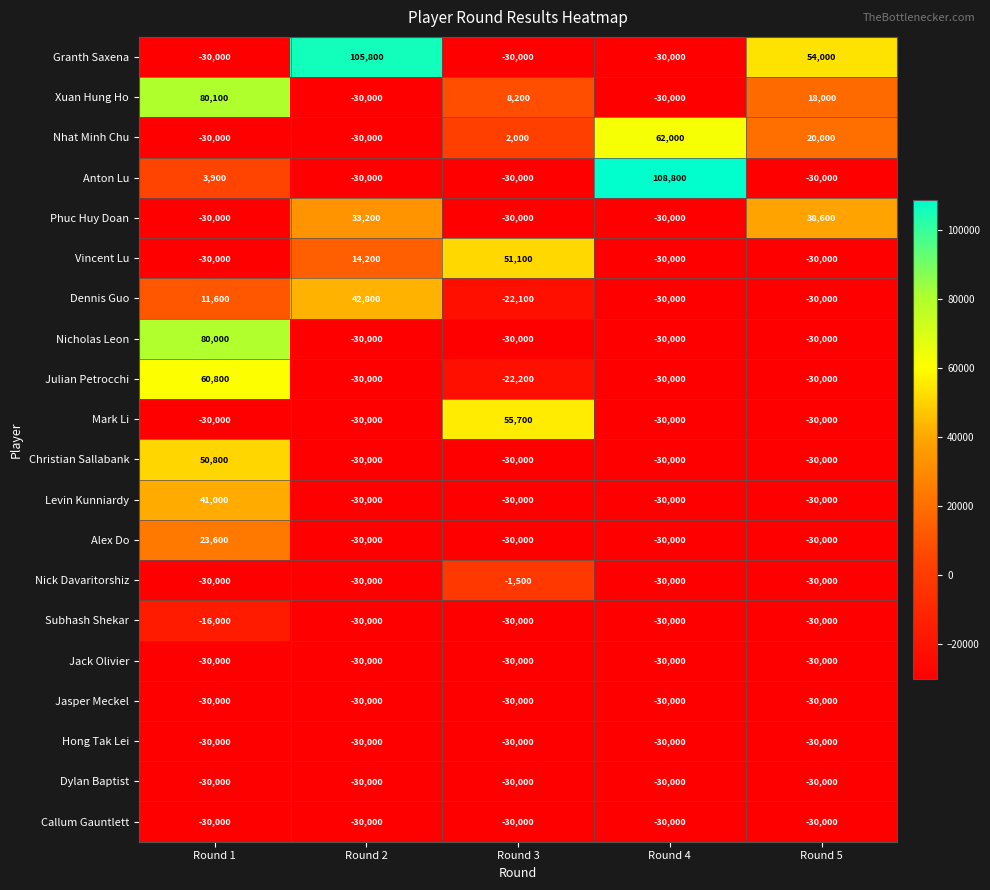

What is the sum of all Christian Sallabank values?

-69200